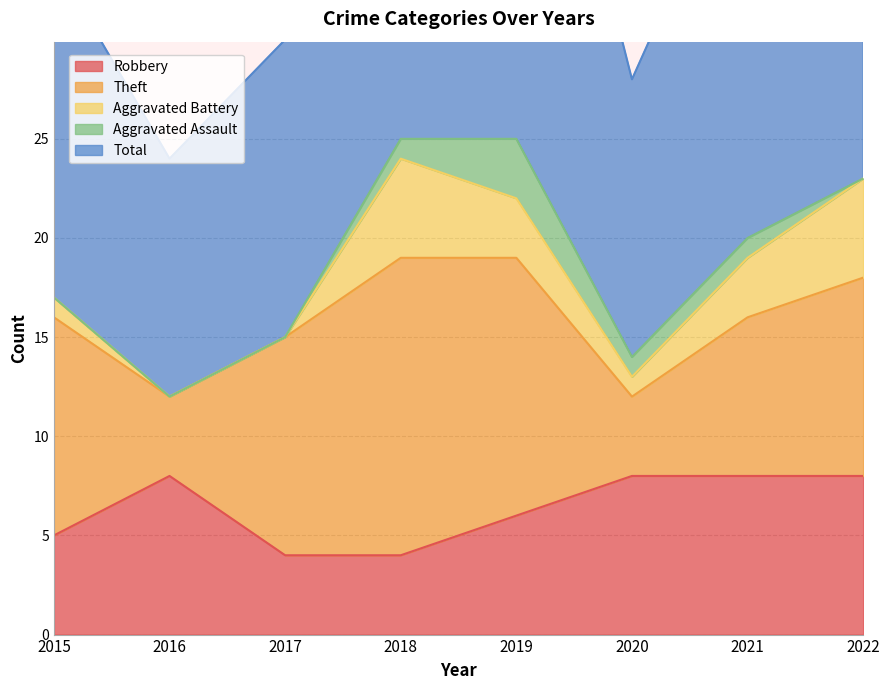

Which has a higher value, 2020 or 2021?

2020